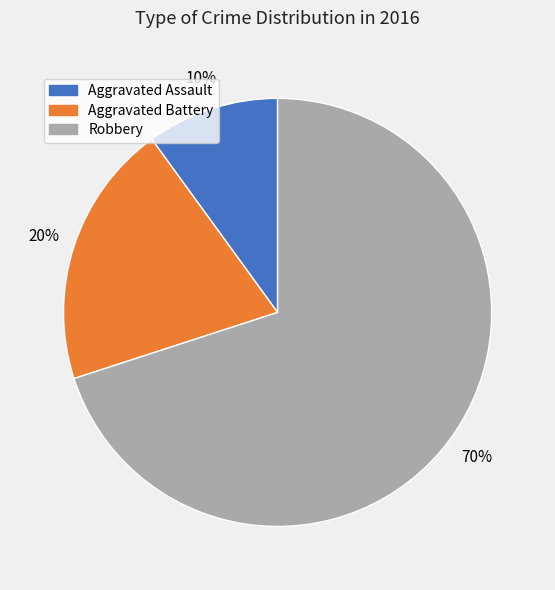

Is it true that Aggravated Battery is 20% of the pie?

True